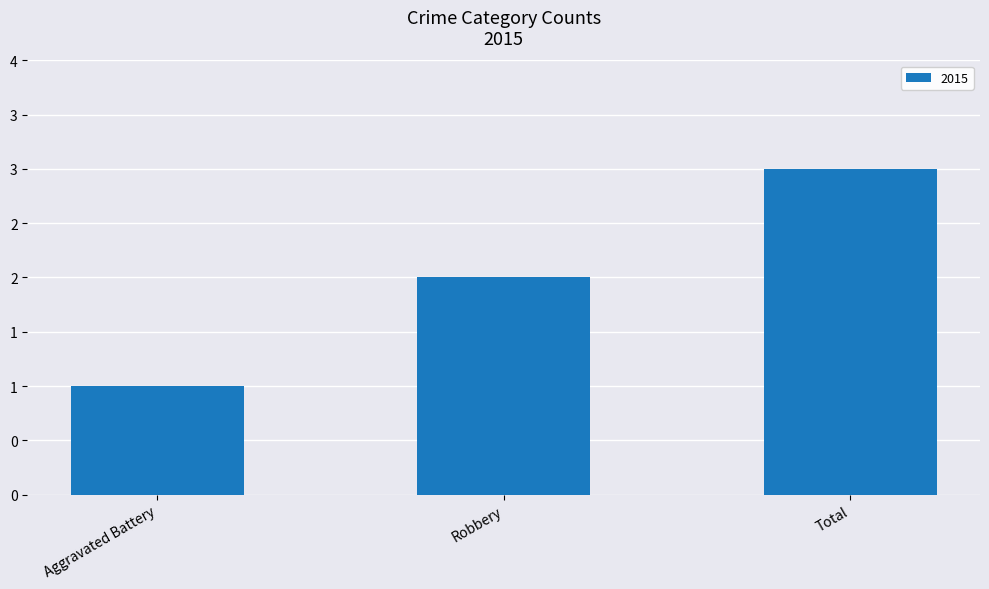

Approximately how many times larger is the value at Total compared to Robbery?

1.5